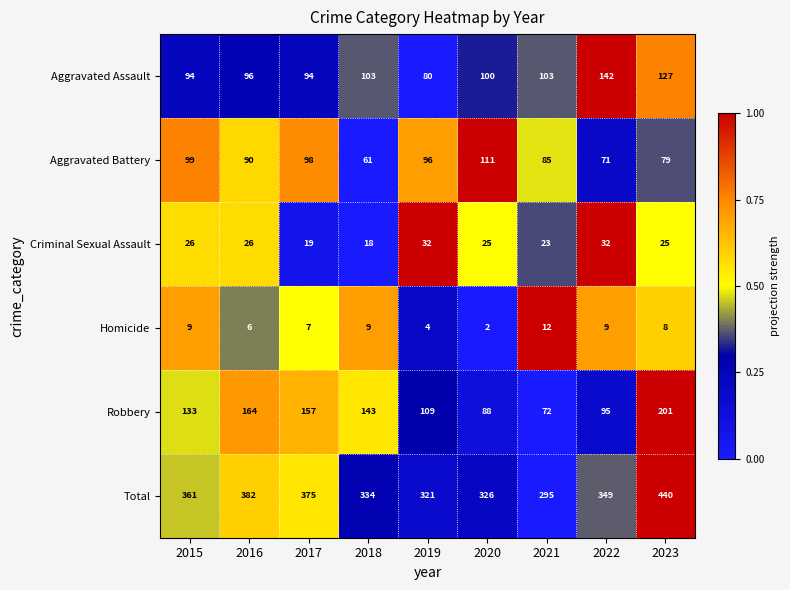

Which category has the highest value across all series?

2023